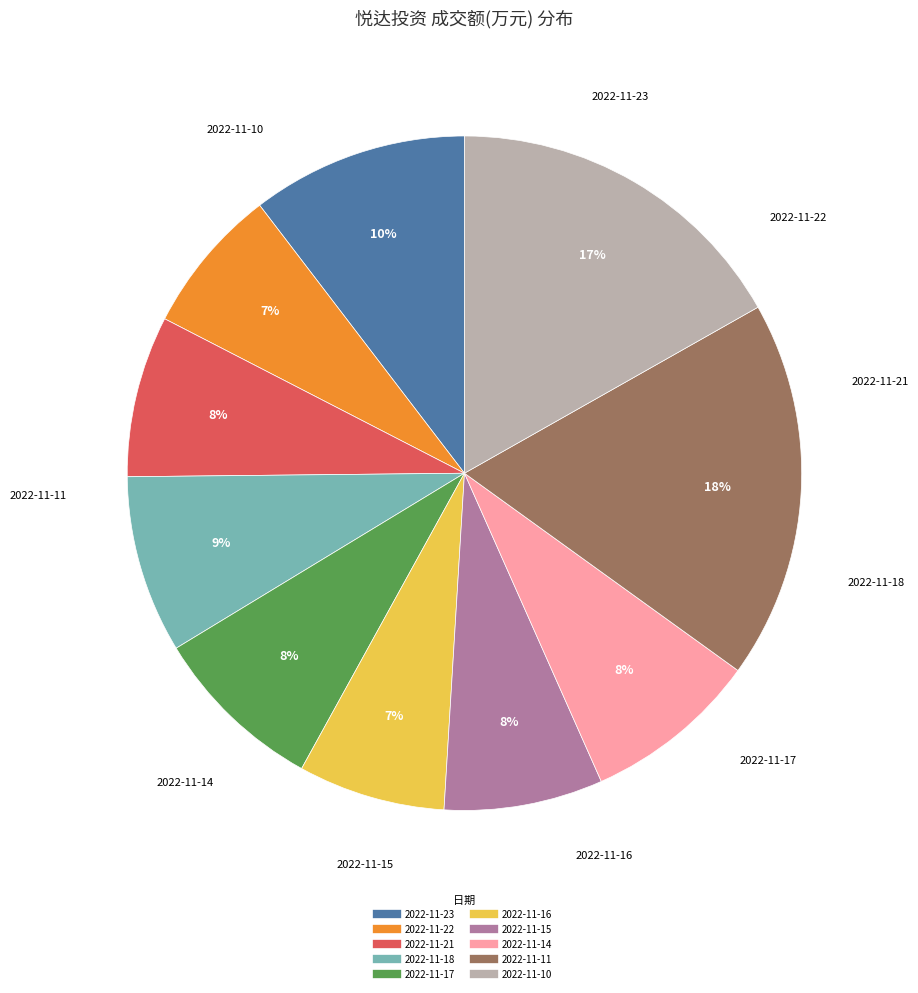

Does 2022-11-15 represent more than half of the total?

No